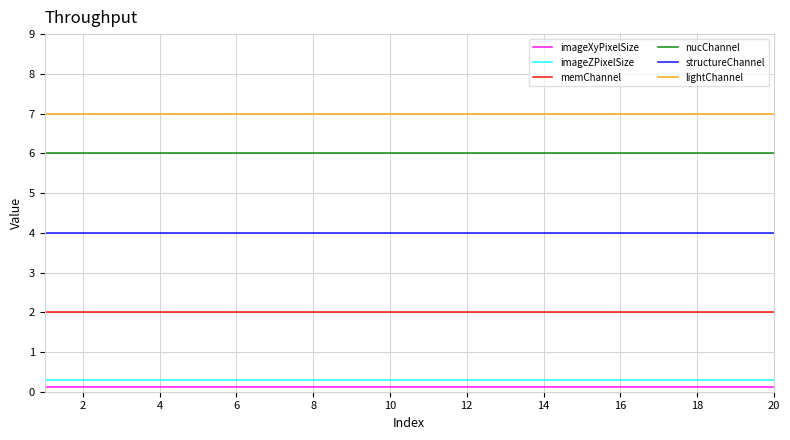

Which series has the largest total across all categories?

lightChannel